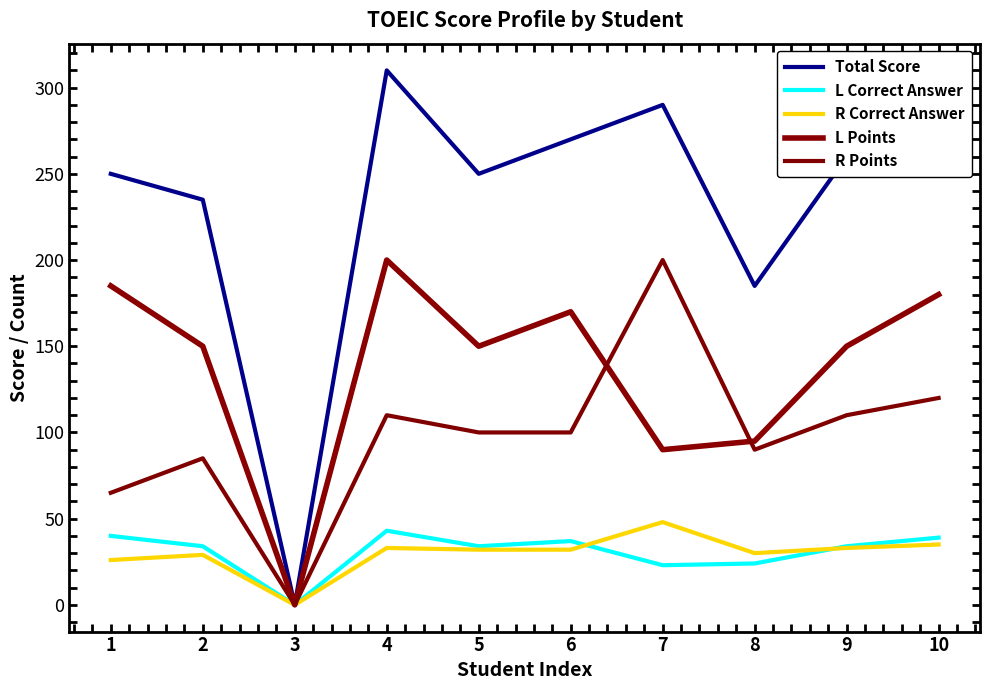

What is the difference between the maximum and second lowest values in the L Points series?

110